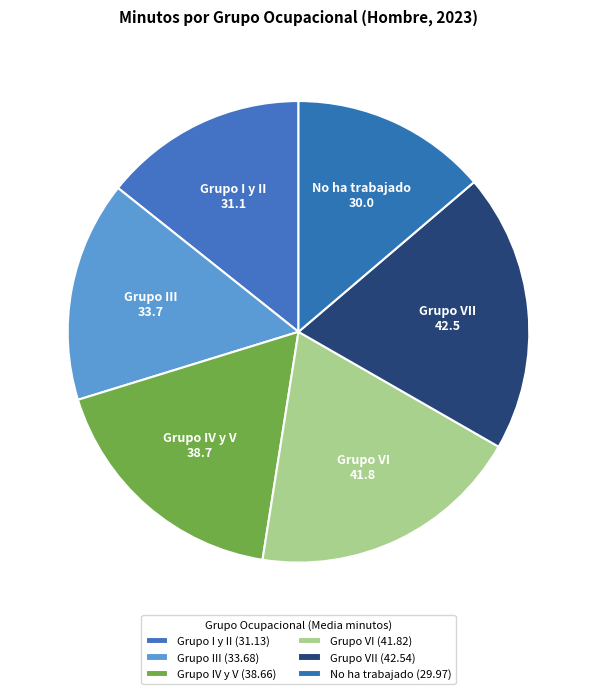

Does any single category account for the majority?

No